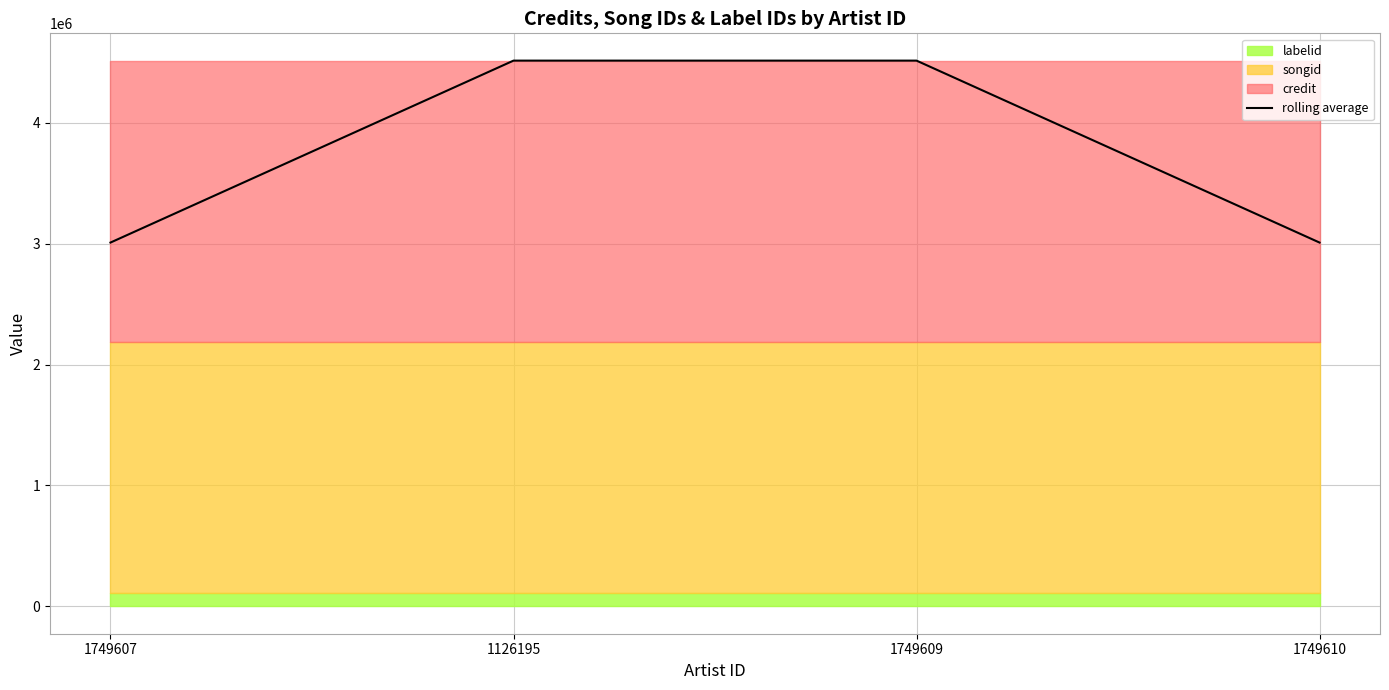

True or false: the data shows 1318434 at 1126195.

False